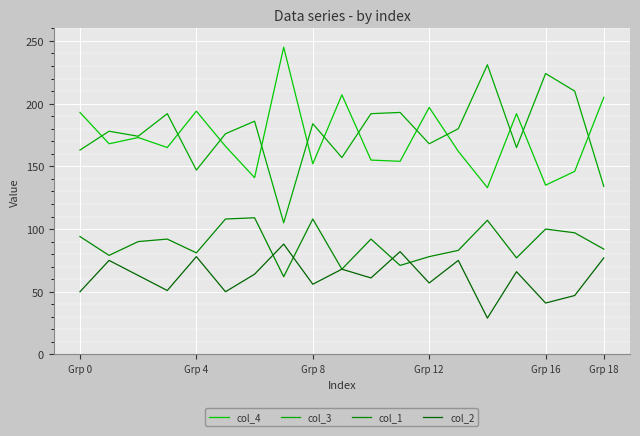

What are all the series names shown in the legend?

col_4, col_3, col_1, col_2